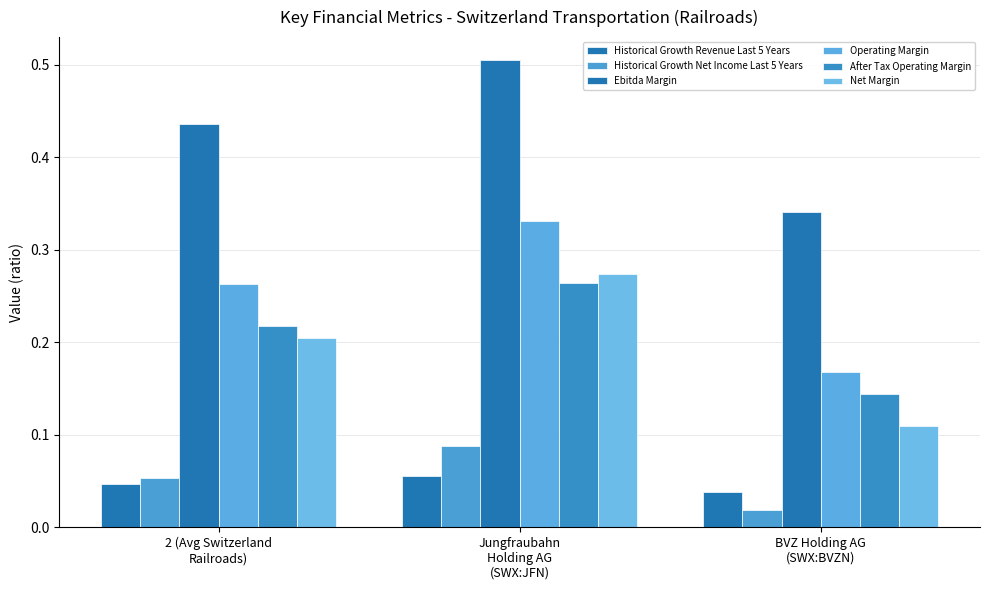

What is the label of the 1st bar from the left?

2 (Avg Switzerland
Railroads)